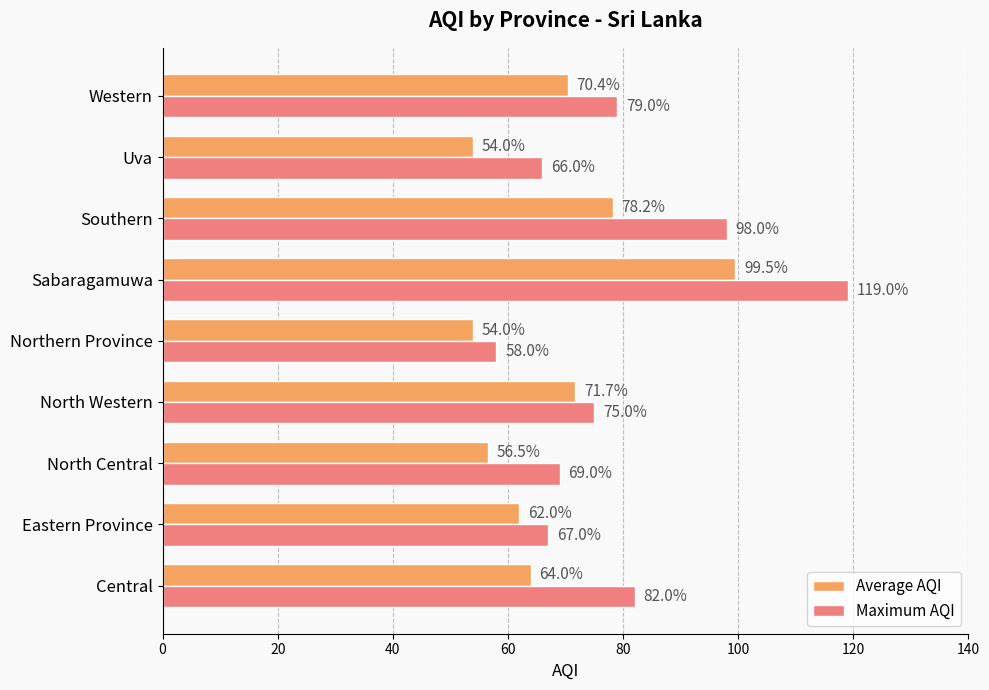

What is the difference between the second highest and second lowest values in the Average AQI series?

24.2